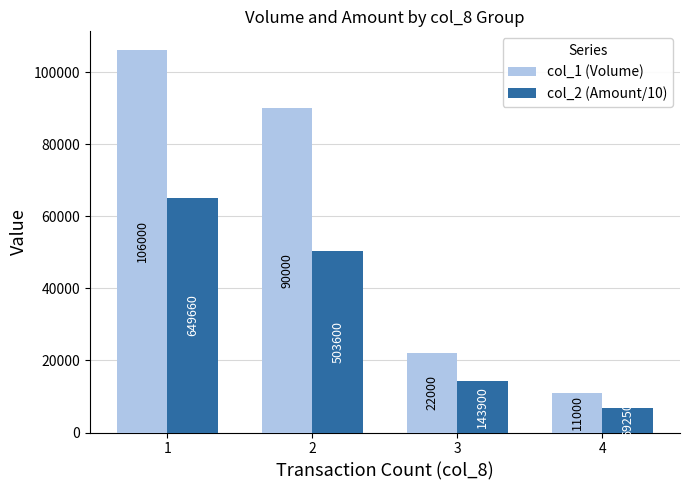

How many distinct data groups are displayed?

2